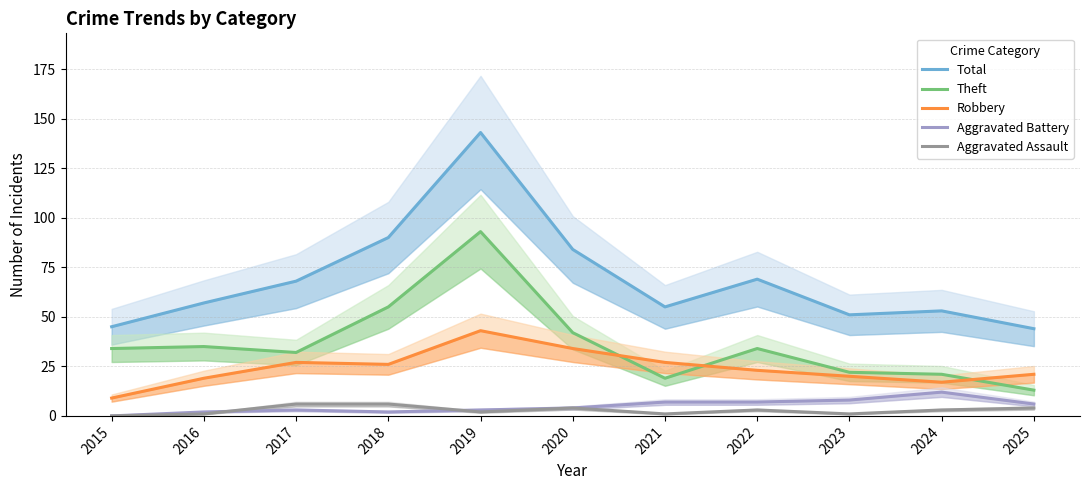

Reading left to right, transcribe all the data shown in this chart.

Total: 45	57	68	90	143	84	55	69	51	53	44
Theft: 34	35	32	55	93	42	19	34	22	21	13
Robbery: 9	19	27	26	43	34	27	23	20	17	21
Aggravated Battery: 0	2	3	2	3	4	7	7	8	12	6
Aggravated Assault: 0	1	6	6	2	4	1	3	1	3	4